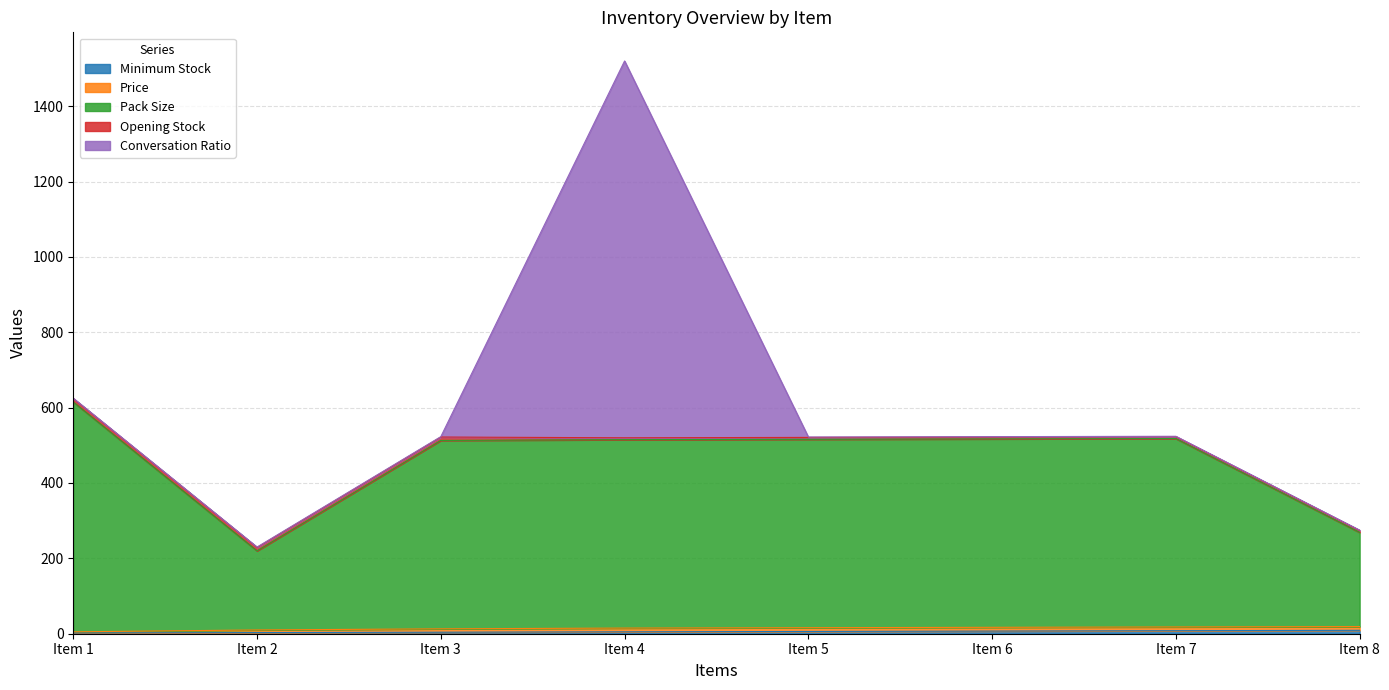

The value of Conversation Ratio at Item 1 is 1. True or false?

False